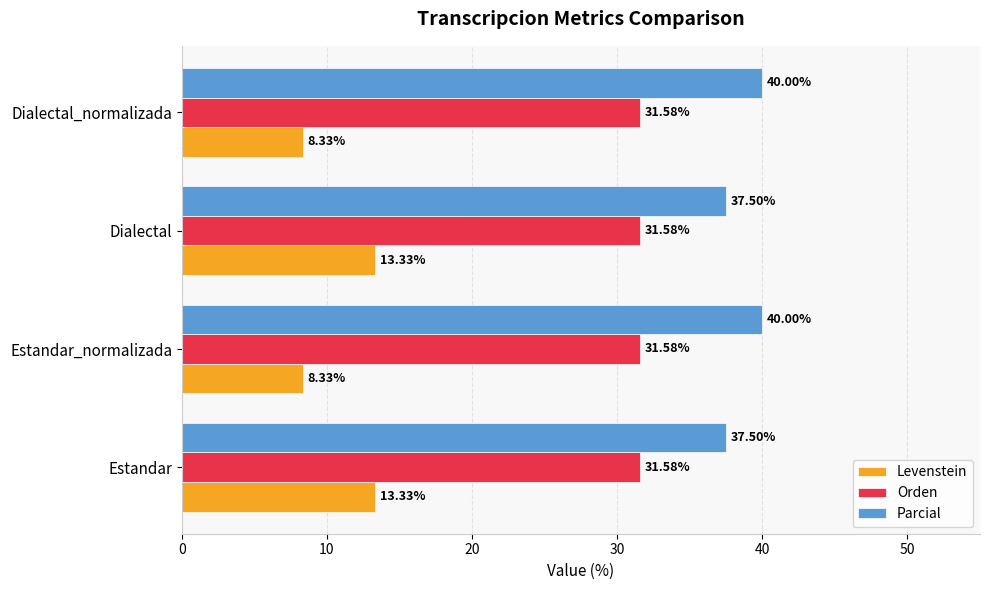

What is the highest value of the Orden series?

31.6